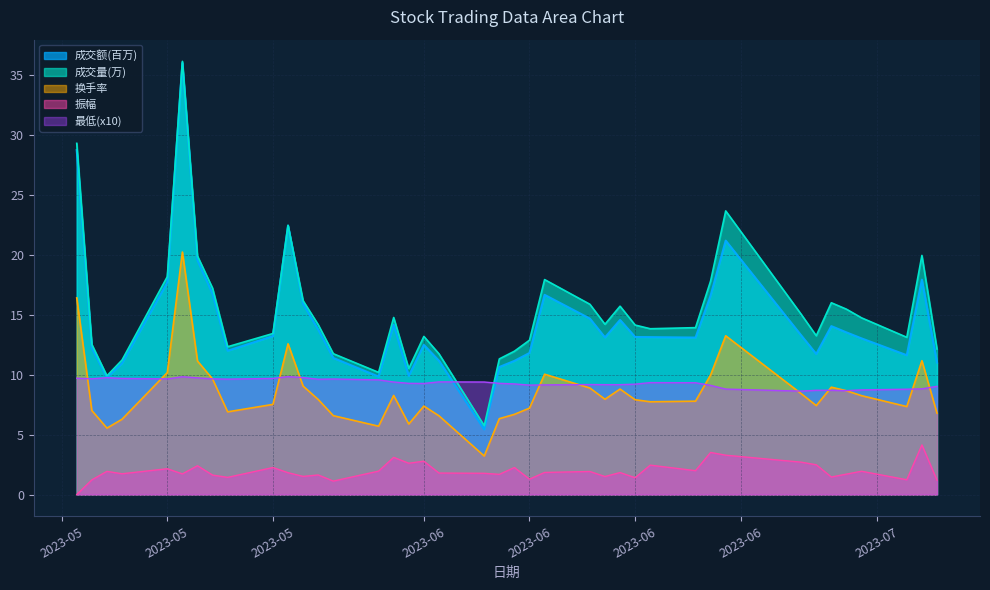

True or false: 最低 has more than 2 points higher than both neighbors.

True